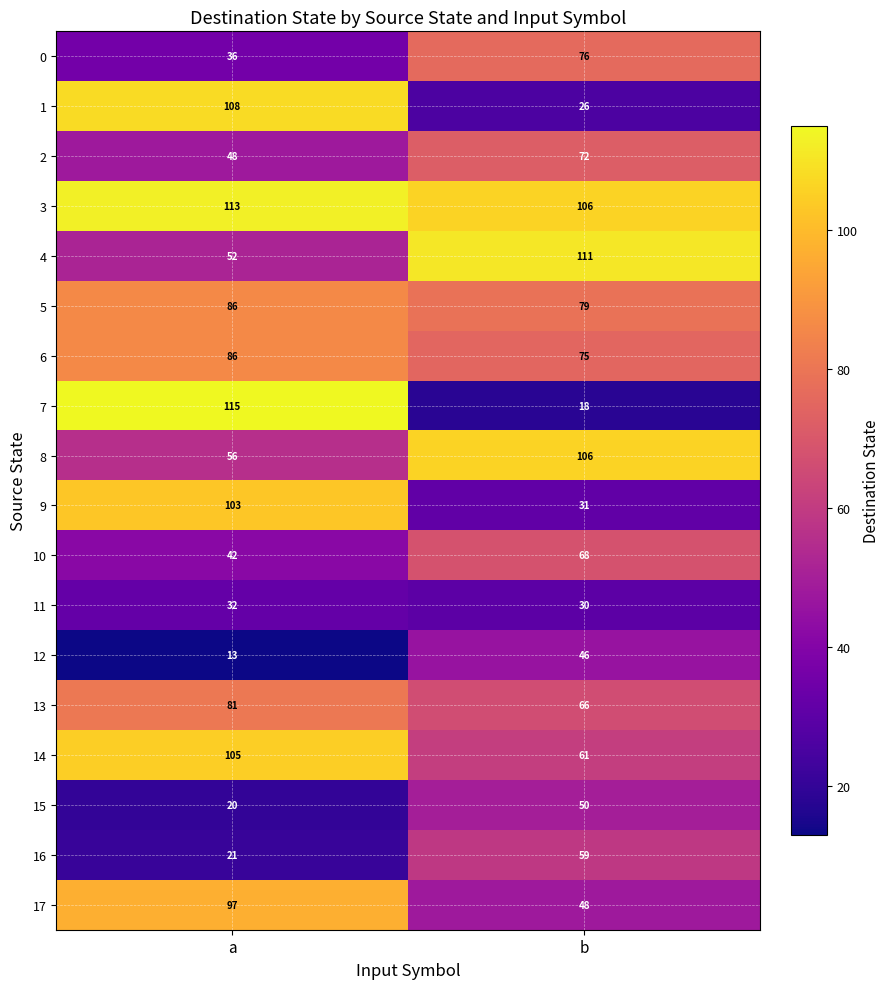

What is the maximum value shown in the chart?

115